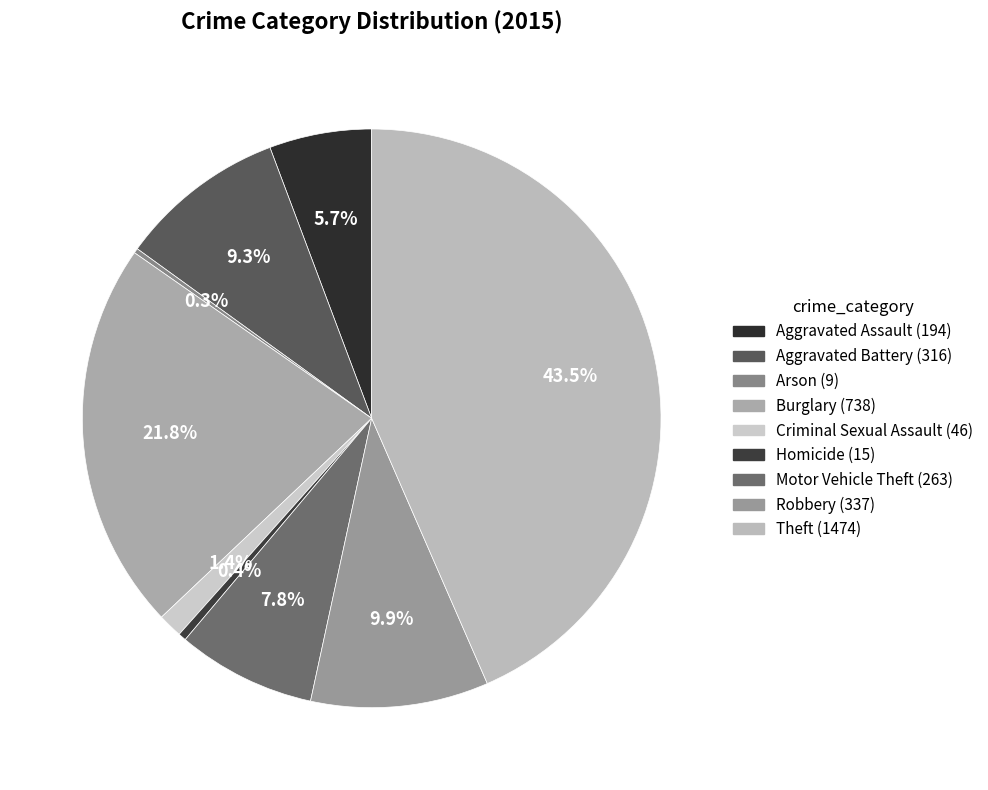

Approximately how many times larger is the value at Motor Vehicle Theft compared to Robbery?

0.8